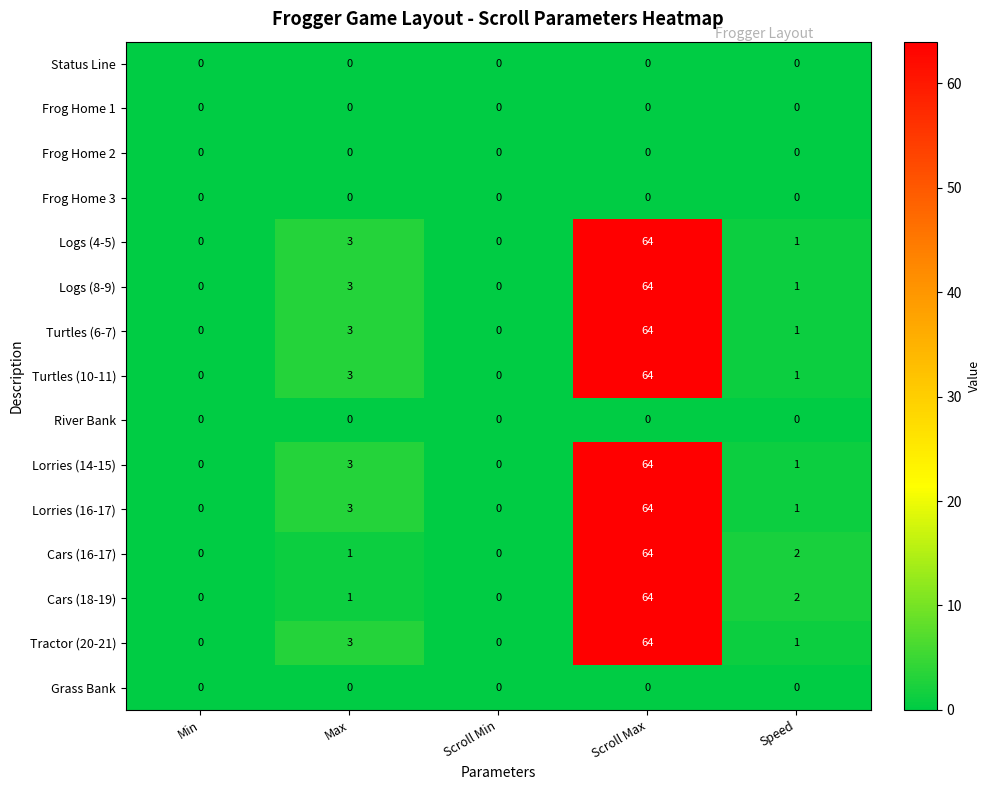

What is the sum of the Logs (8-9) values at Max and Scroll Max?

67